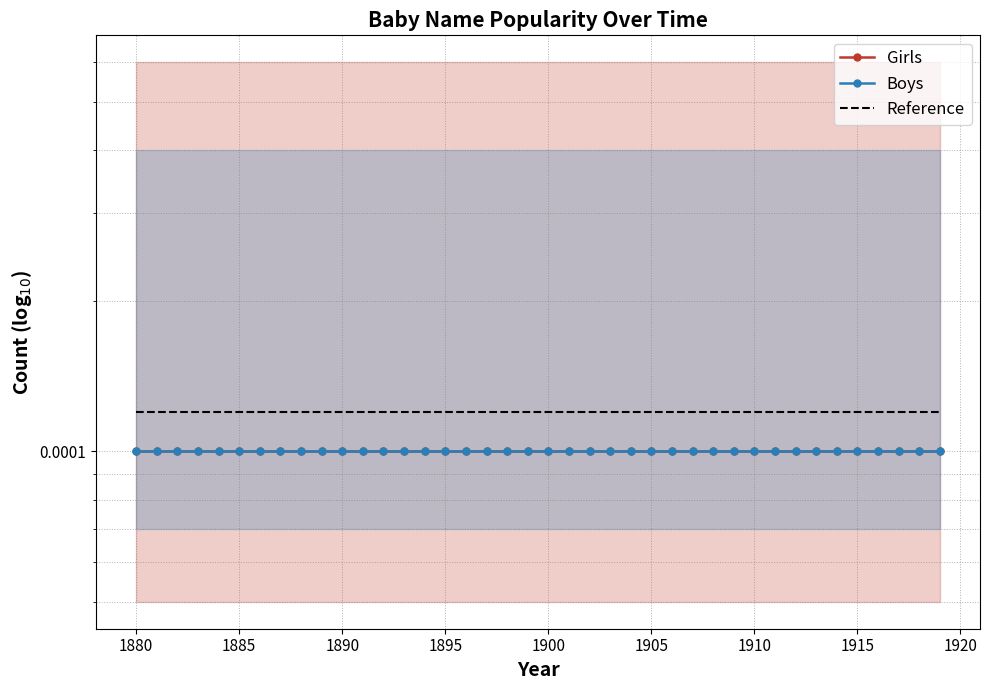

The Reference series shows 0.0 at 1880. True or false?

True